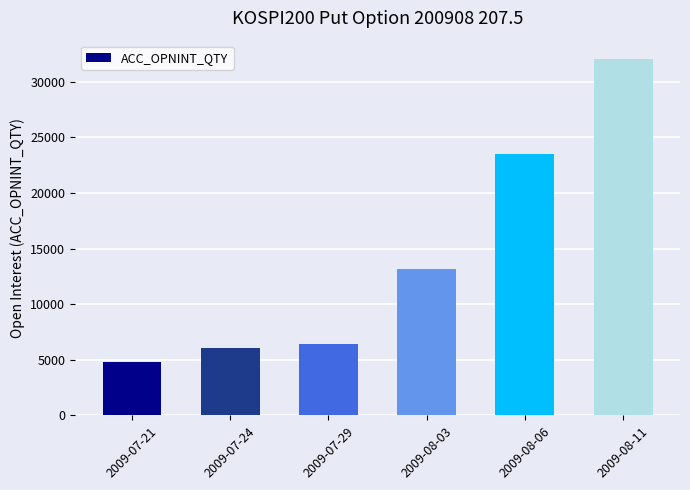

Are the bars grouped side by side (vs. stacked)?

No